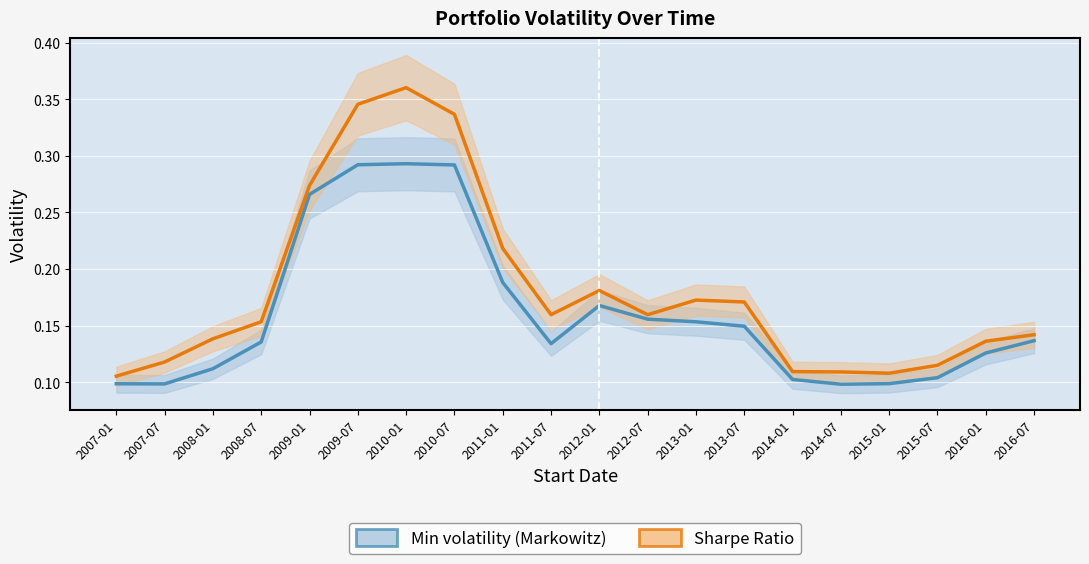

Is it true that Min volatility (Markowitz) equals 0.1 at 2008-07?

True